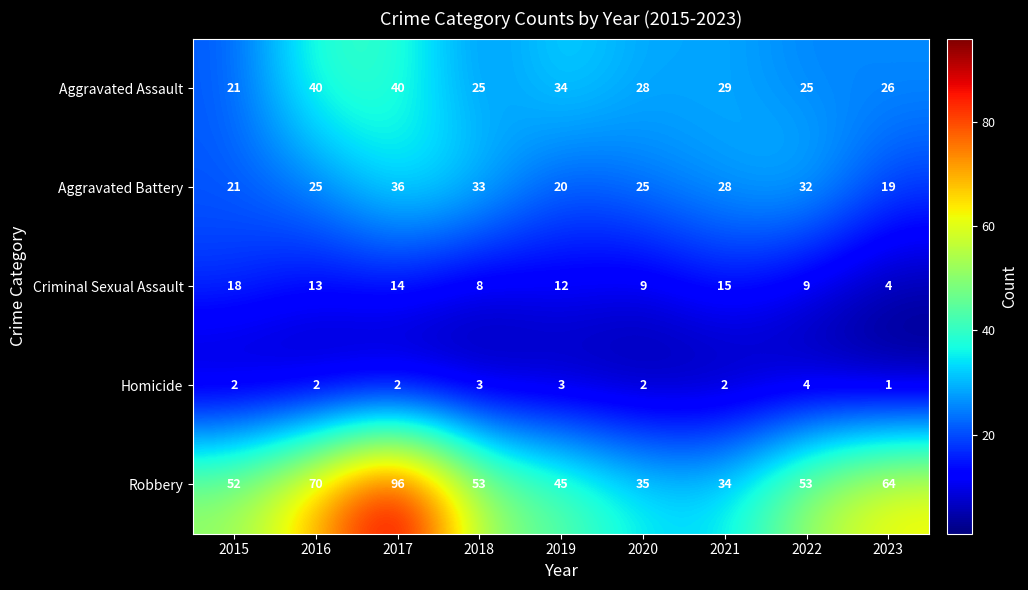

What is the sum of all Robbery values?

502